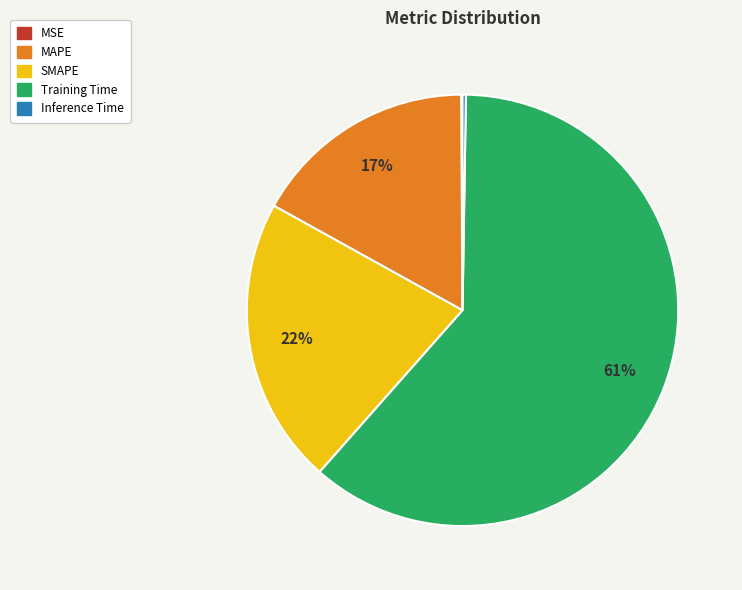

To the nearest percent, what percentage of the pie is MAPE?

17%